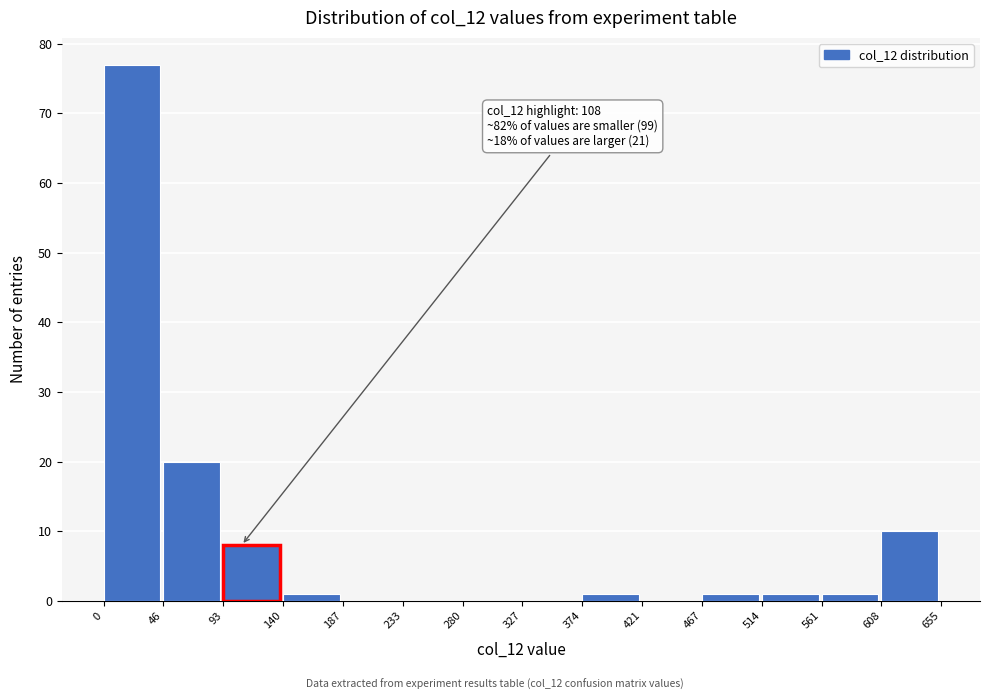

Over which range of the x-axis is the bar tallest?

0 to 46